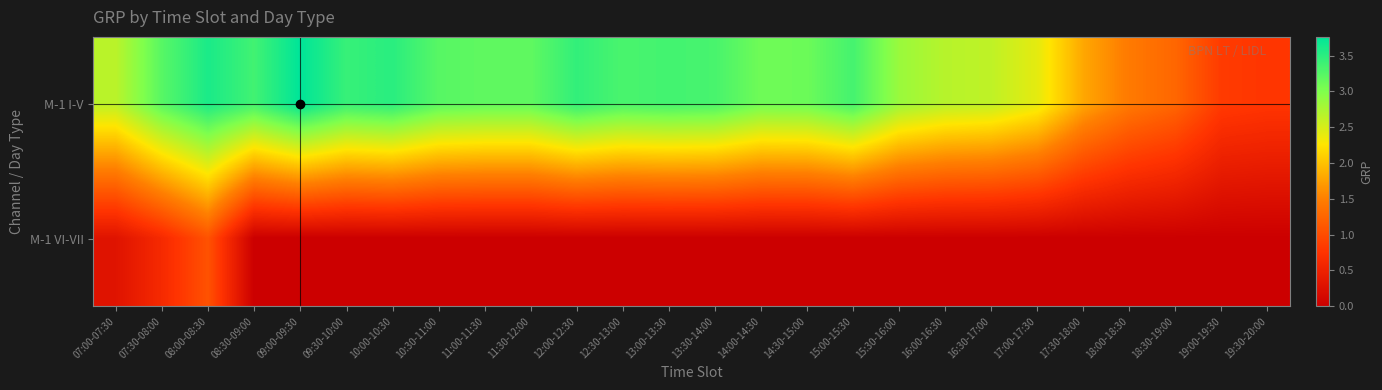

What is the total value across all series at 12:30-13:00?

3.3